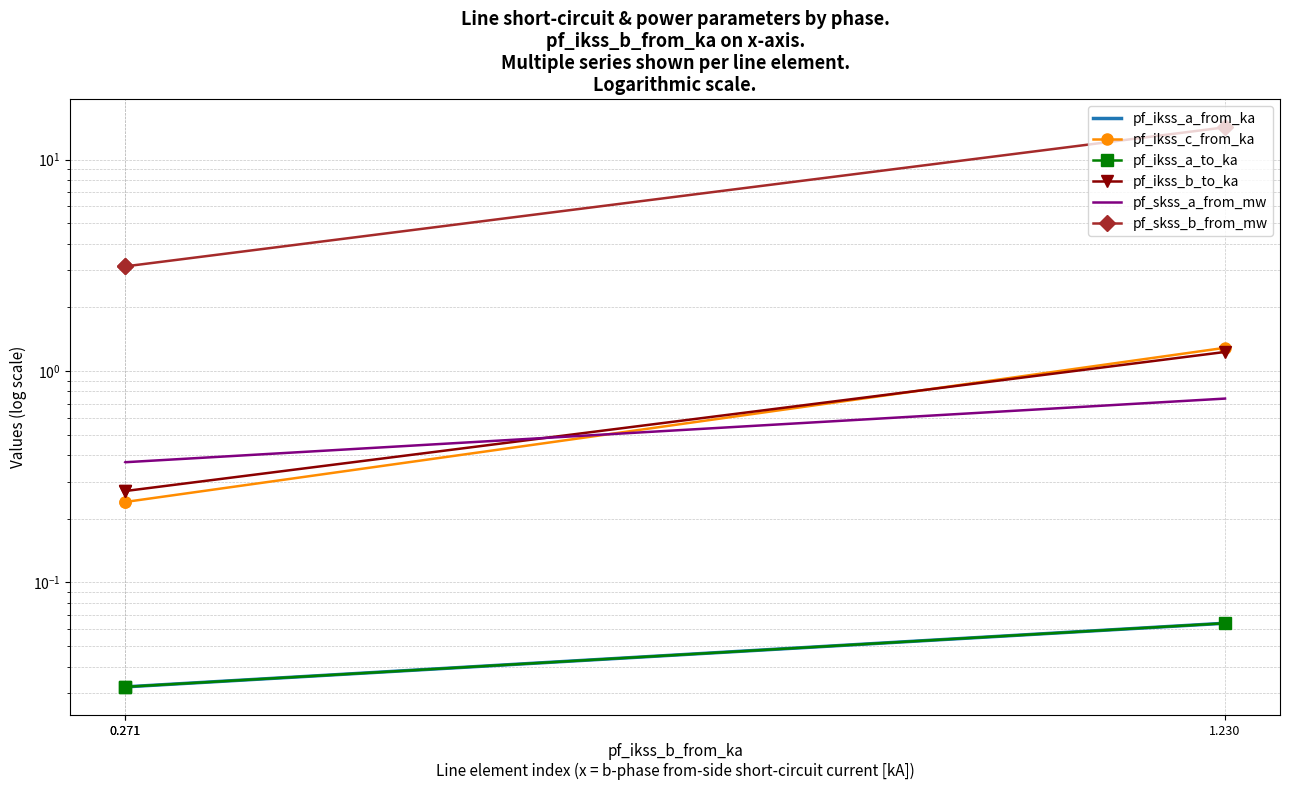

Which series has the largest total across all categories?

pf_skss_b_from_mw